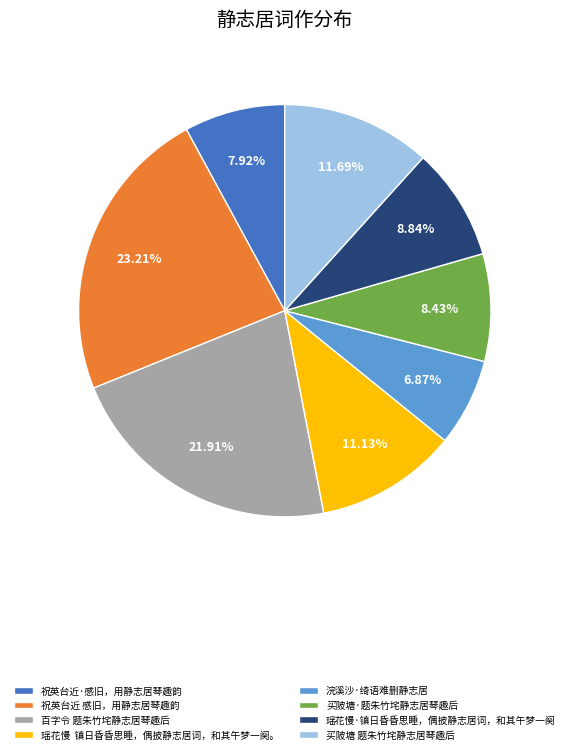

What is the smallest slice in the pie chart?

浣溪沙·绮语难删静志居